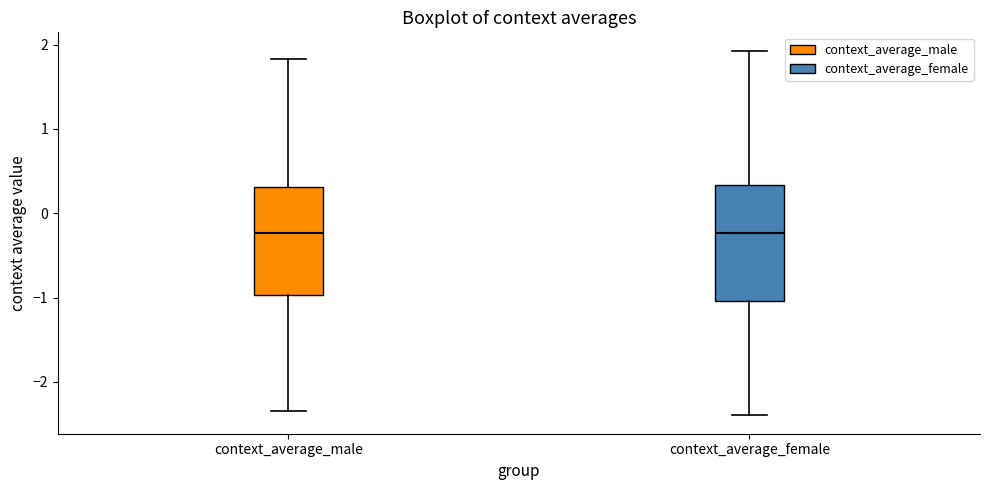

Reading left to right, transcribe this box plot: for each box, give where its median line is, the range the box spans, and where its two whiskers end, as read against the y-axis. The values are not printed on the chart, so give them approximately, as read against the axis.

context_average_male: median -0.2, box -1.0 to 0.3, whiskers -2.3 to 1.8
context_average_female: median -0.2, box -1.0 to 0.3, whiskers -2.4 to 1.9